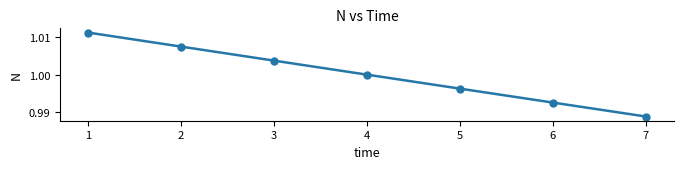

What is the sum of the values at 4 and 3?

2.0